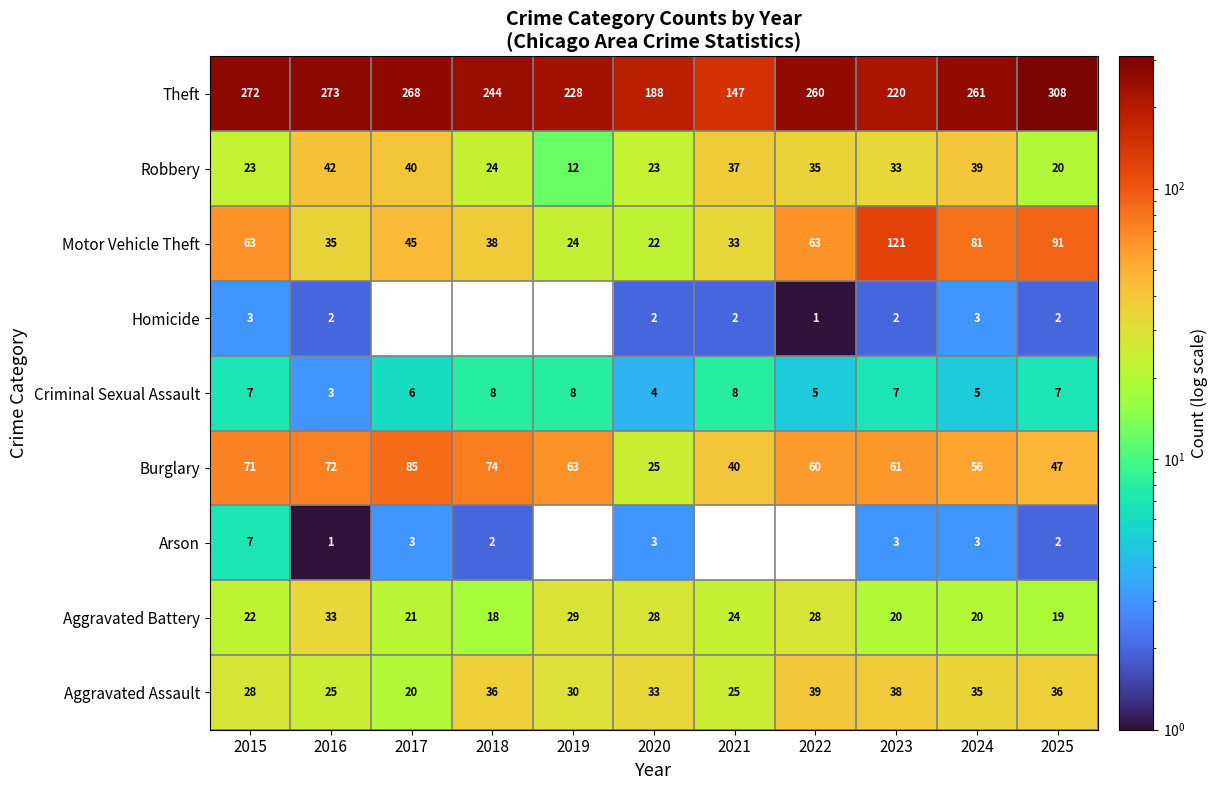

What is the sum of the Criminal Sexual Assault values at 2024 and 2019?

13